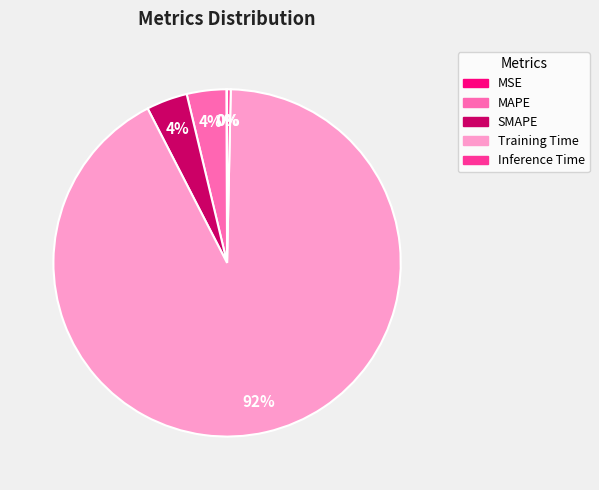

Combined, do MAPE and Inference Time account for over 50%?

No